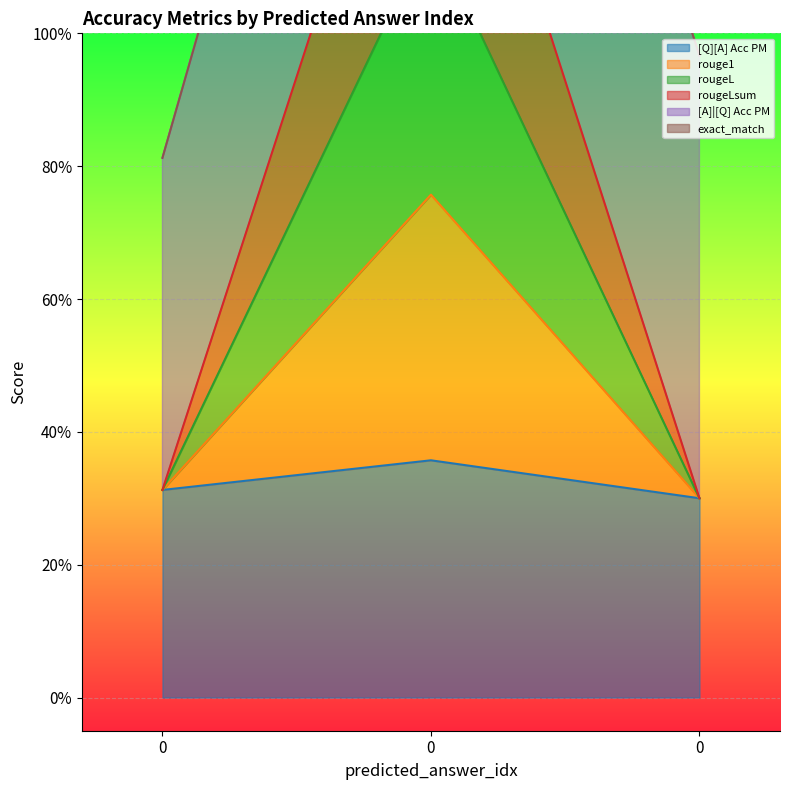

How many rougeL values are between 0 and 1?

2